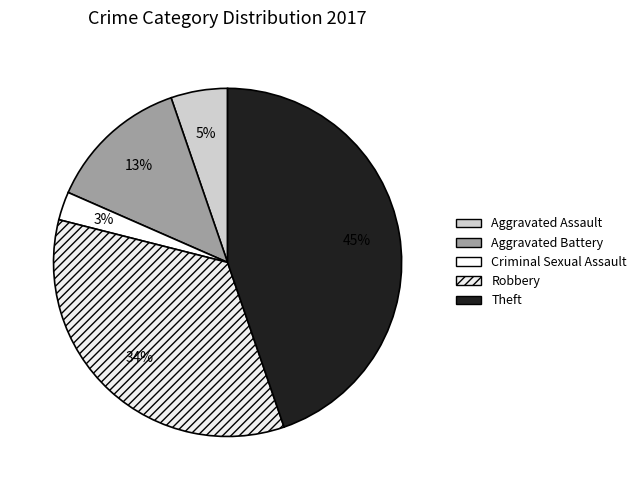

The Robbery slice represents 34% of the pie. True or false?

True